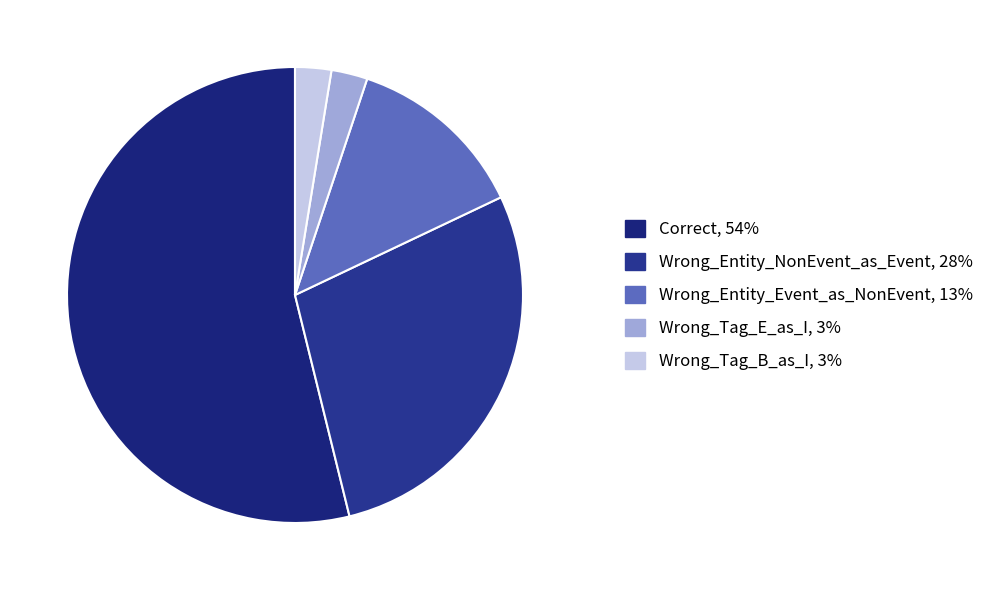

To the nearest percent, what portion does Wrong_Tag_E_as_I represent?

3%